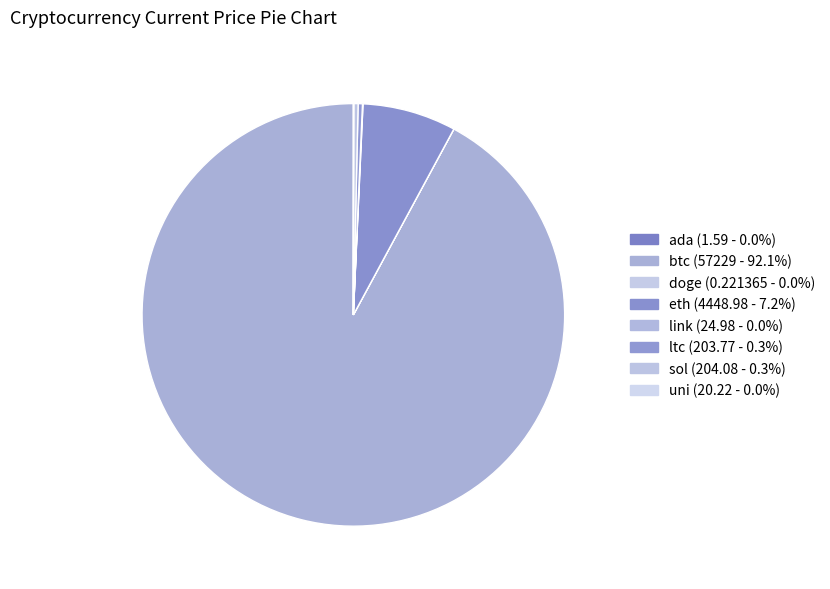

To the nearest percent, what is the combined percentage of doge and eth?

7%